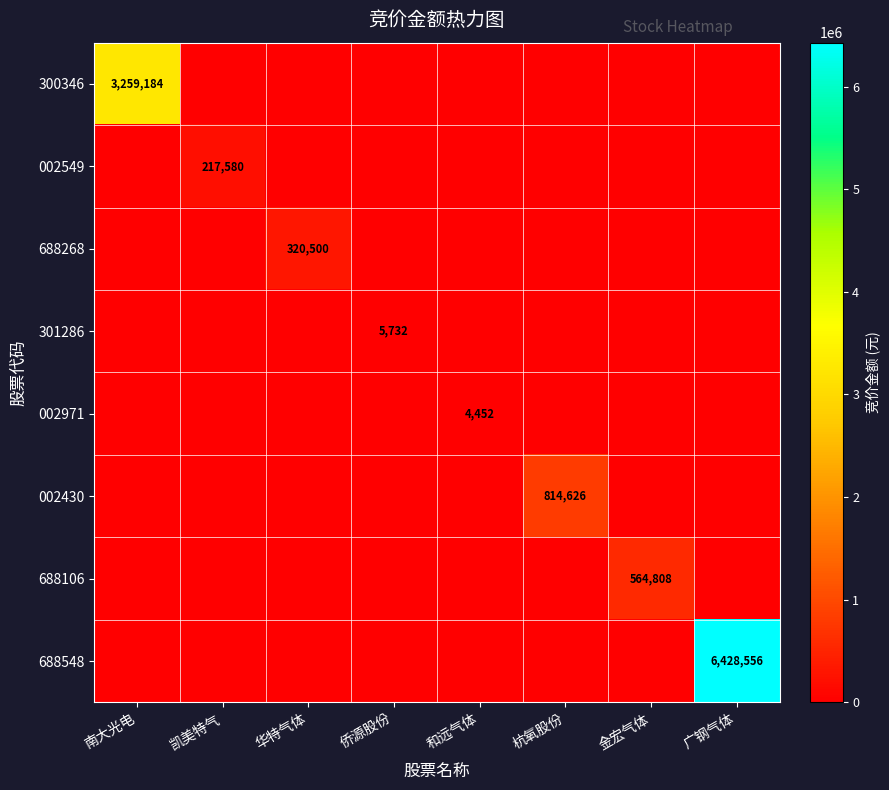

Which category has the lowest value across all series?

凯美特气